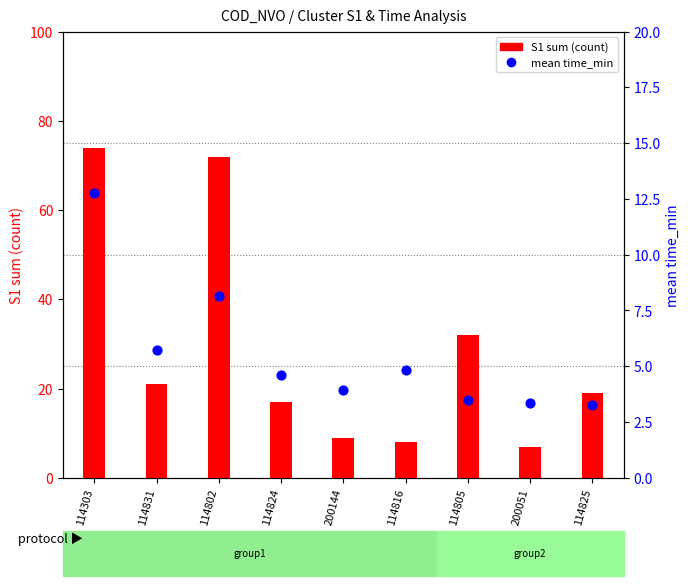

What is the change in value from 114824 to 114805?

-1.1